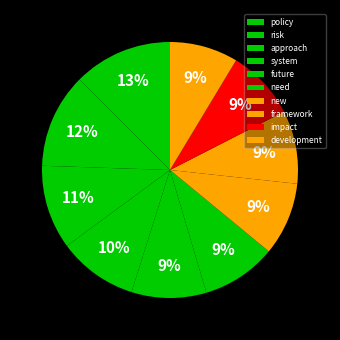

How many segments does this pie chart have?

10